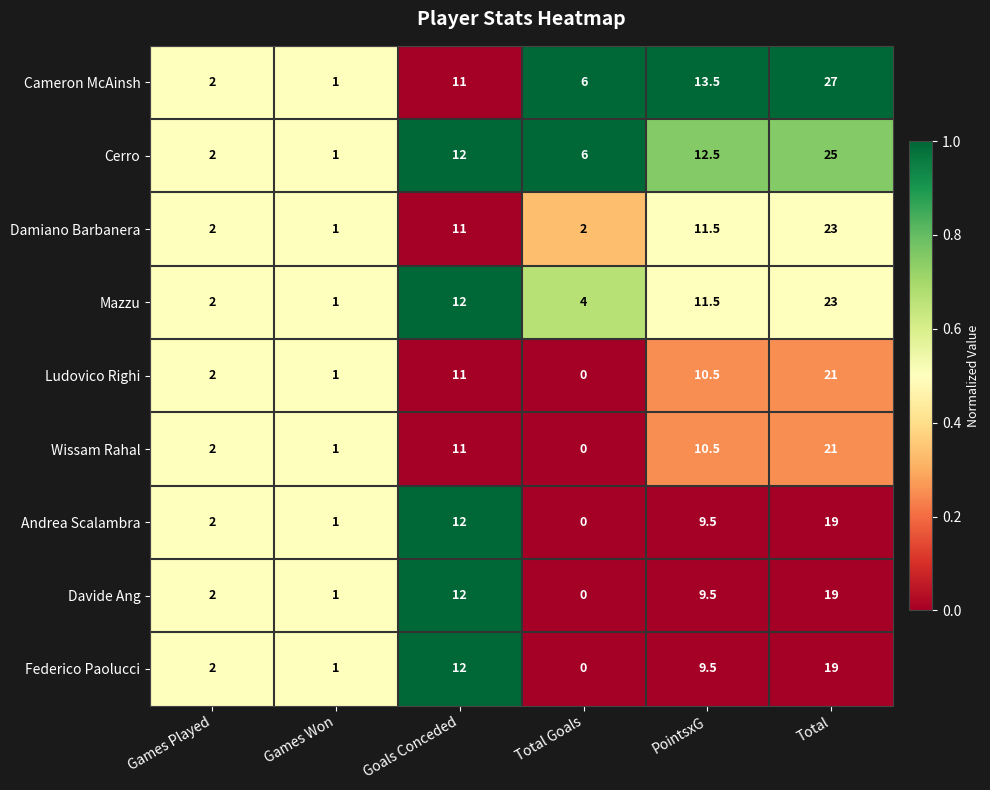

Which series has the largest total across all categories?

Cameron McAinsh